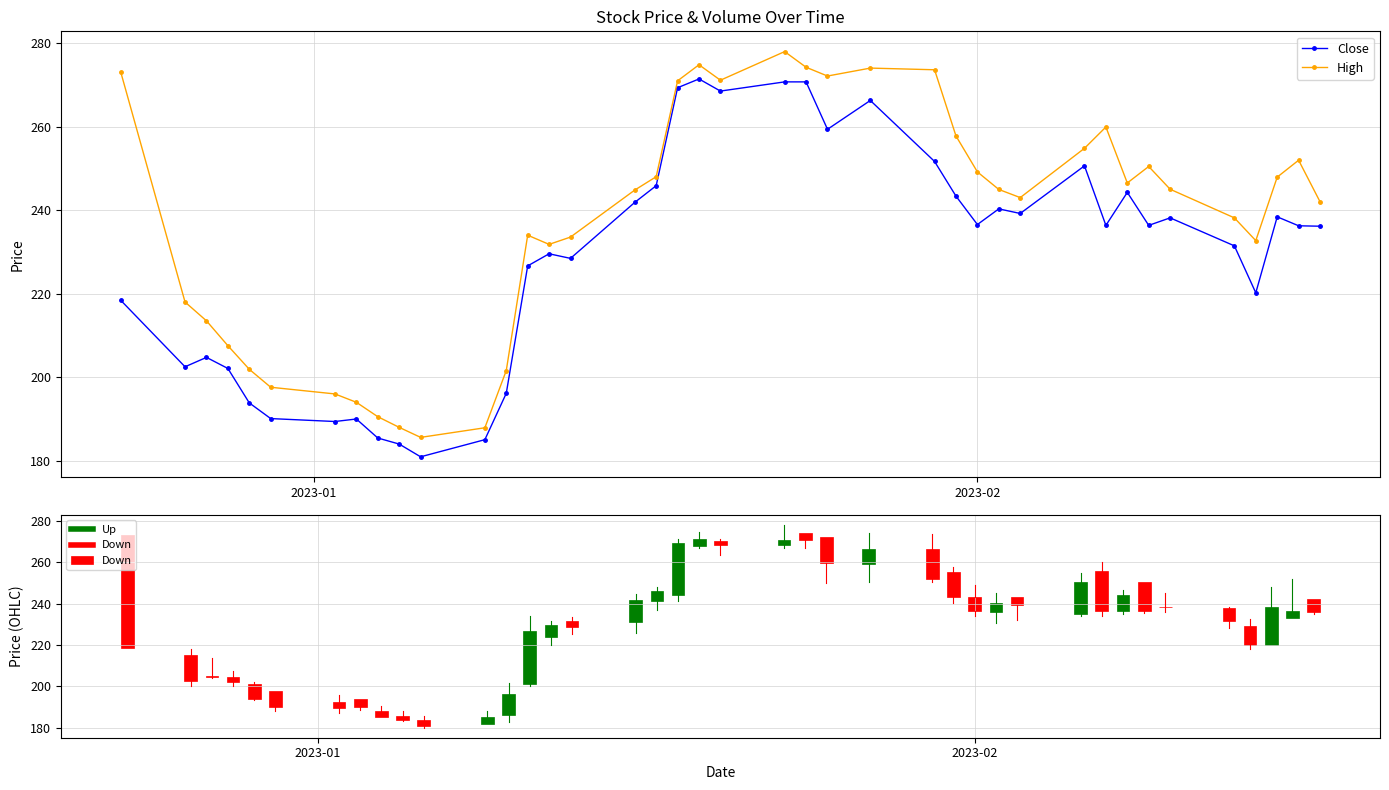

What is the smallest value displayed?

180.9